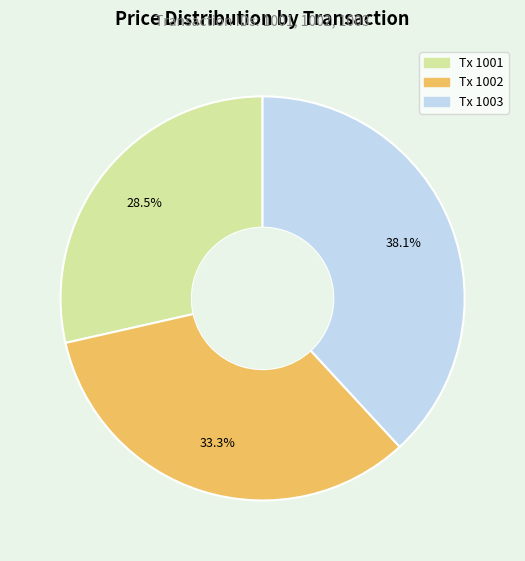

Does any single category account for the majority?

No